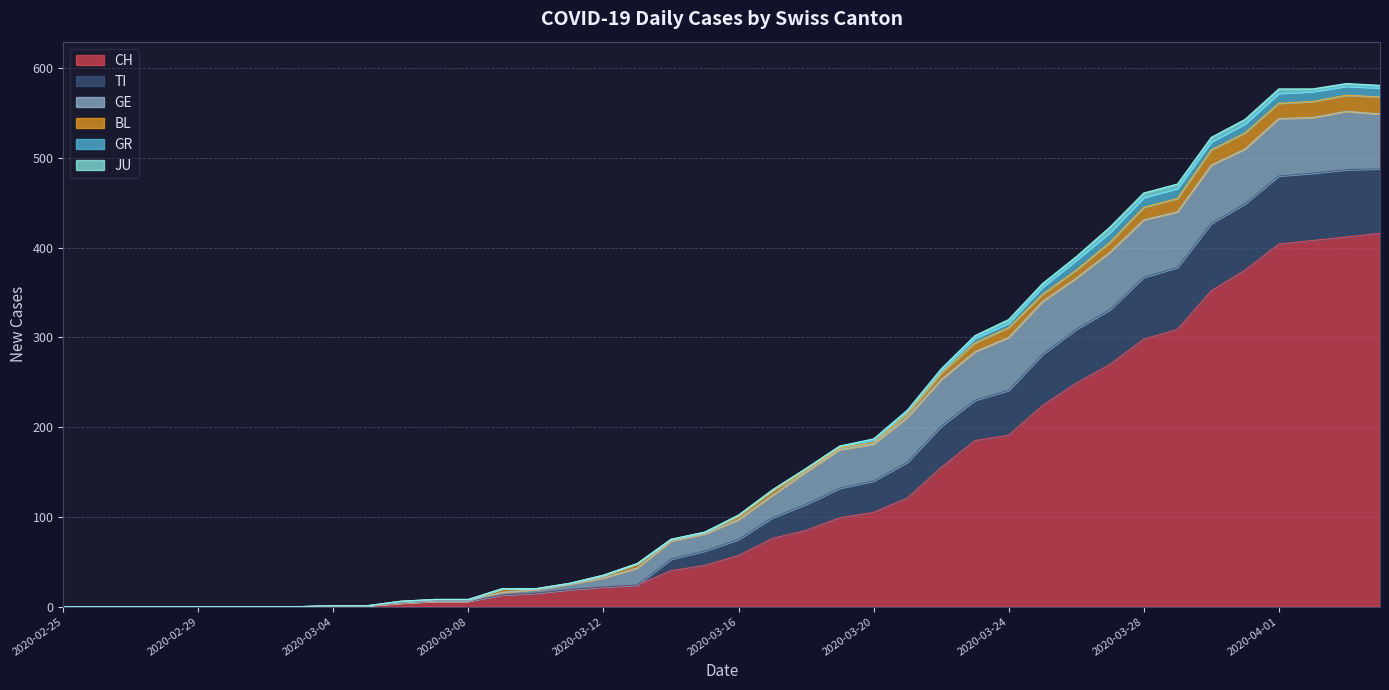

Which has a higher value, 2020-03-19 or 2020-02-25?

2020-03-19